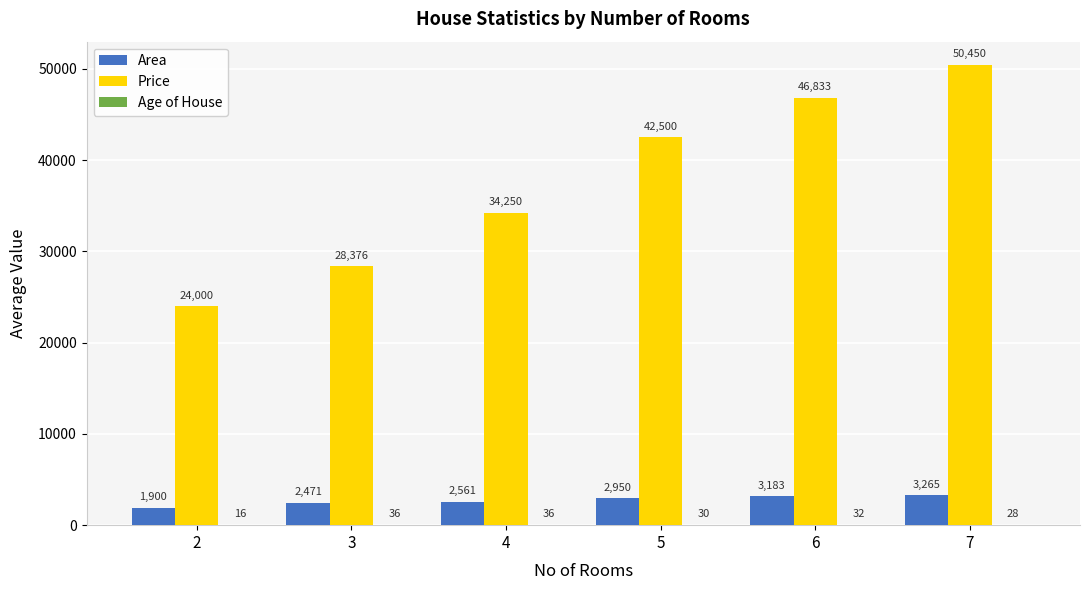

Is it true that Price equals 42500.0 at 5?

True